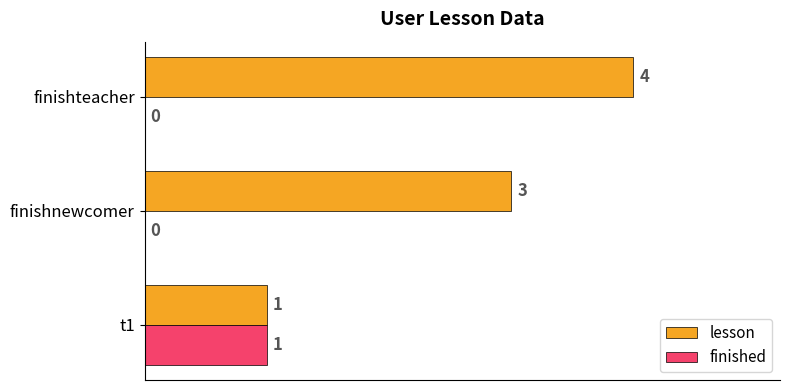

What is the average value of the lesson series?

3